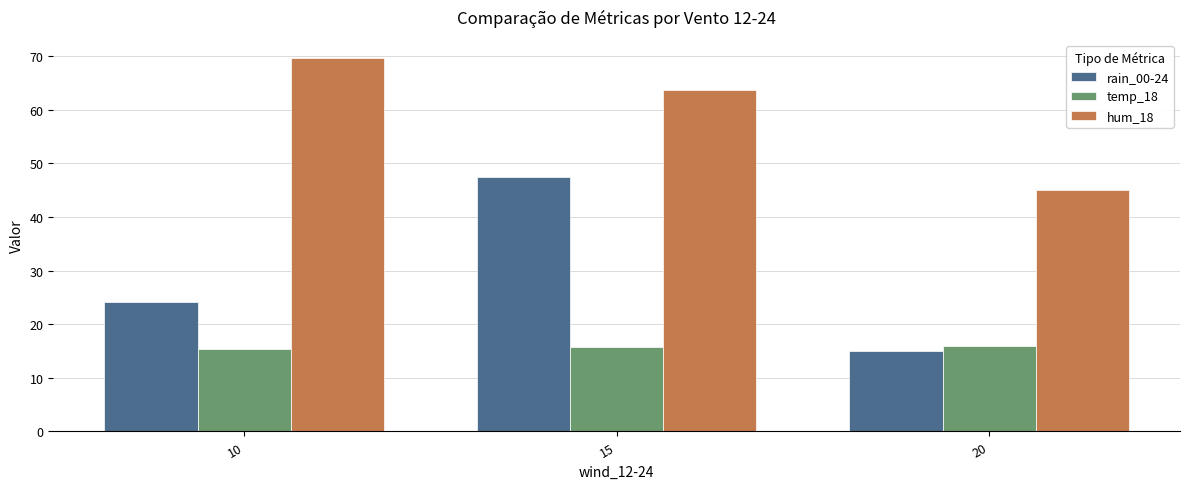

What is the value of the rain_00-24 bar at the 3rd from the left?

15.0